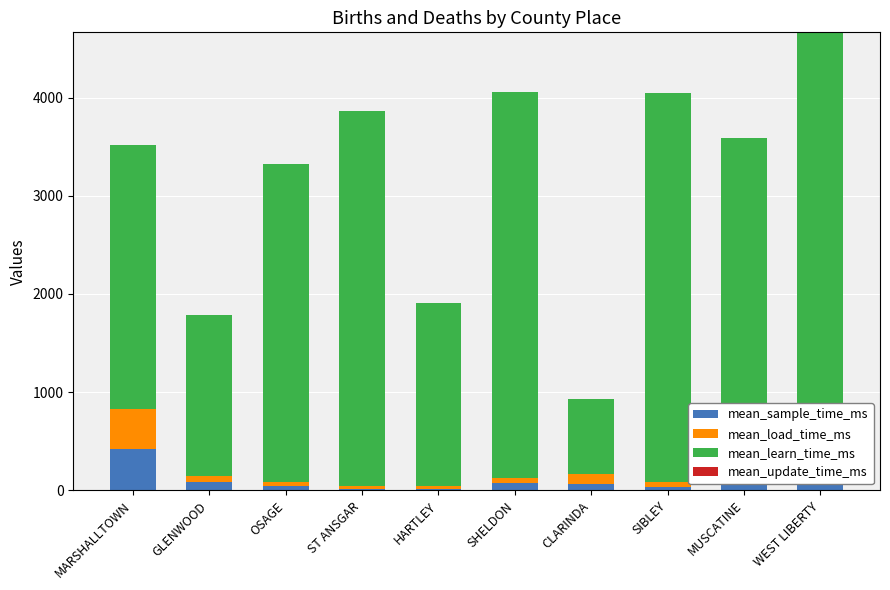

Count the number of data series in this chart.

3